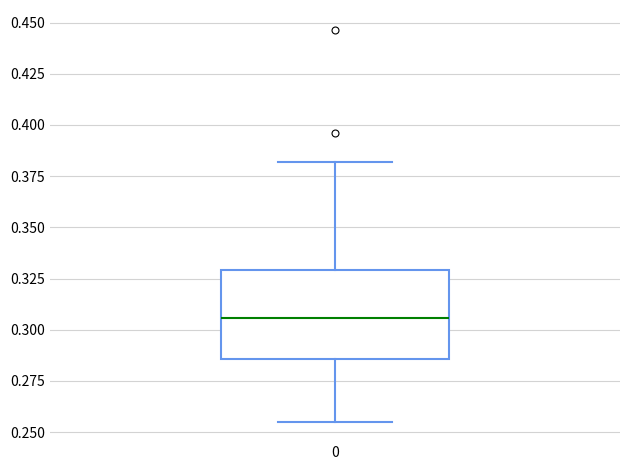

Transcribe this box plot: give where the median line is, the range the box spans, and where the two whiskers end, as read against the y-axis. The values are not printed on the chart, so give them approximately, as read against the axis.

median 0.305, box 0.285 to 0.330, whiskers 0.255 to 0.380